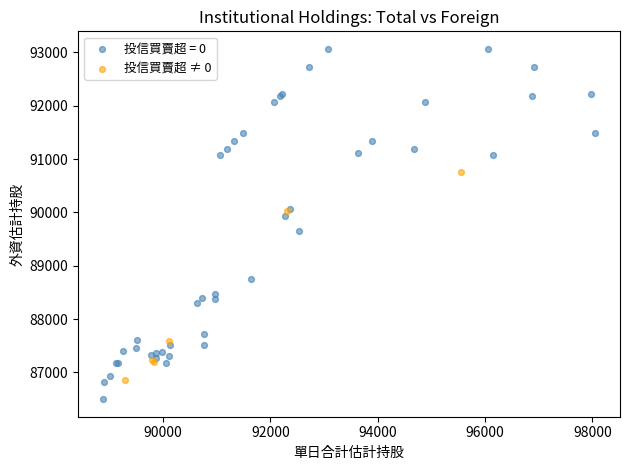

Which series reaches the minimum Y coordinate?

投信買賣超 = 0